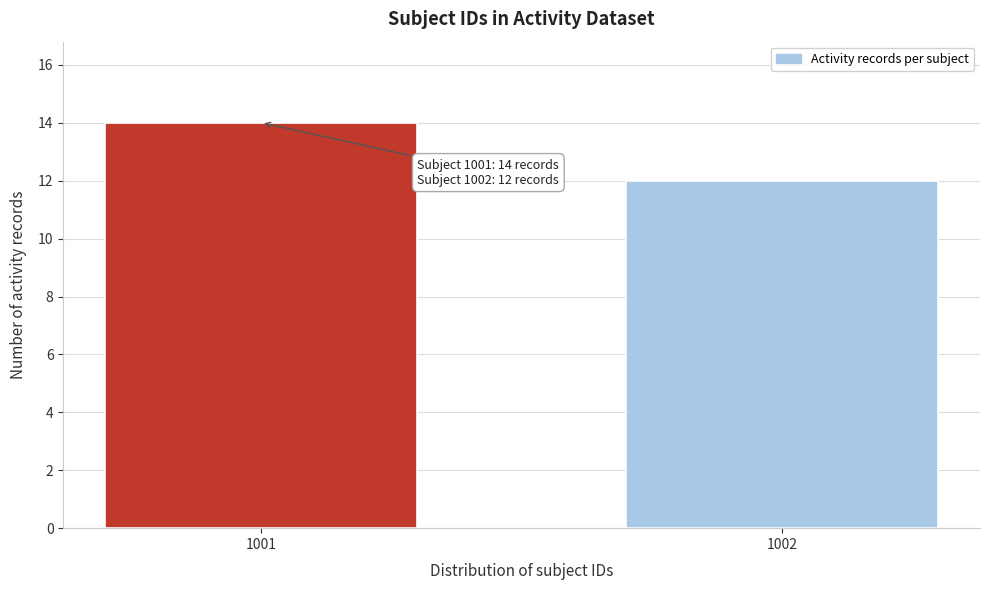

Reading left to right, what are all the values shown in this chart?

14	12